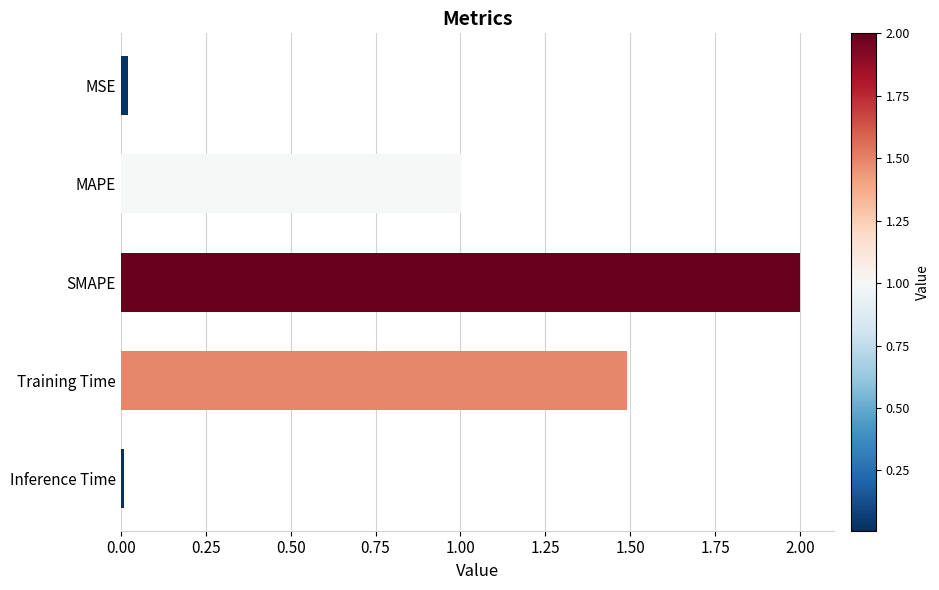

Which has a higher value, Training Time or MSE?

Training Time